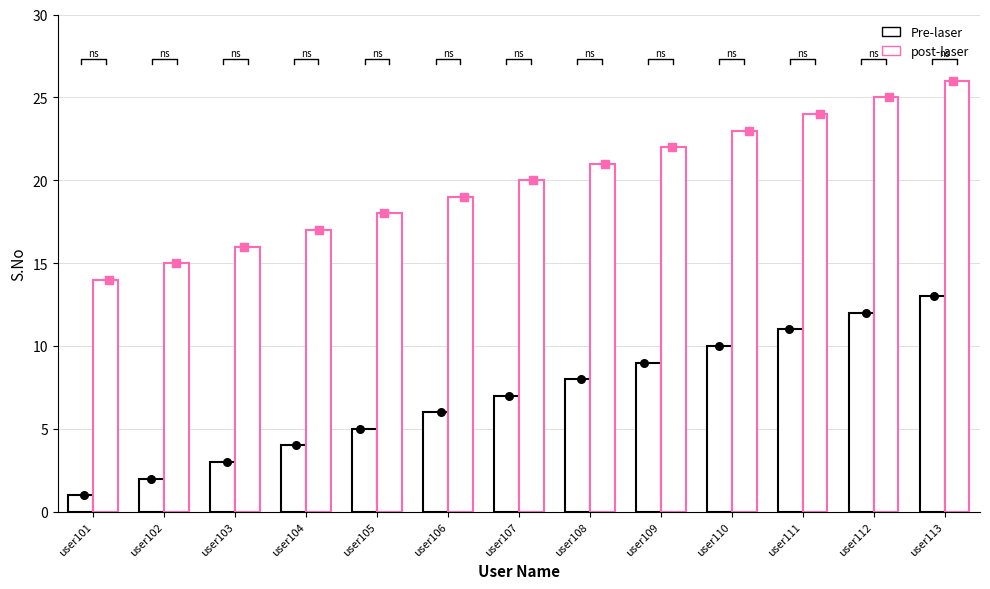

What is the total value across all series at user112?

37